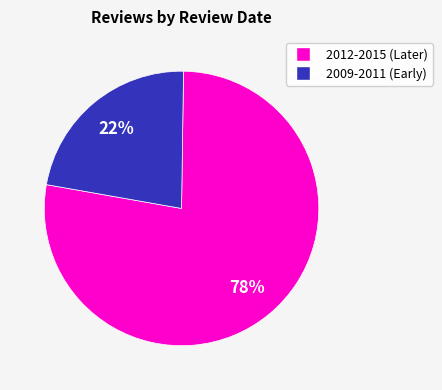

To the nearest percent, what is the average slice percentage?

50%